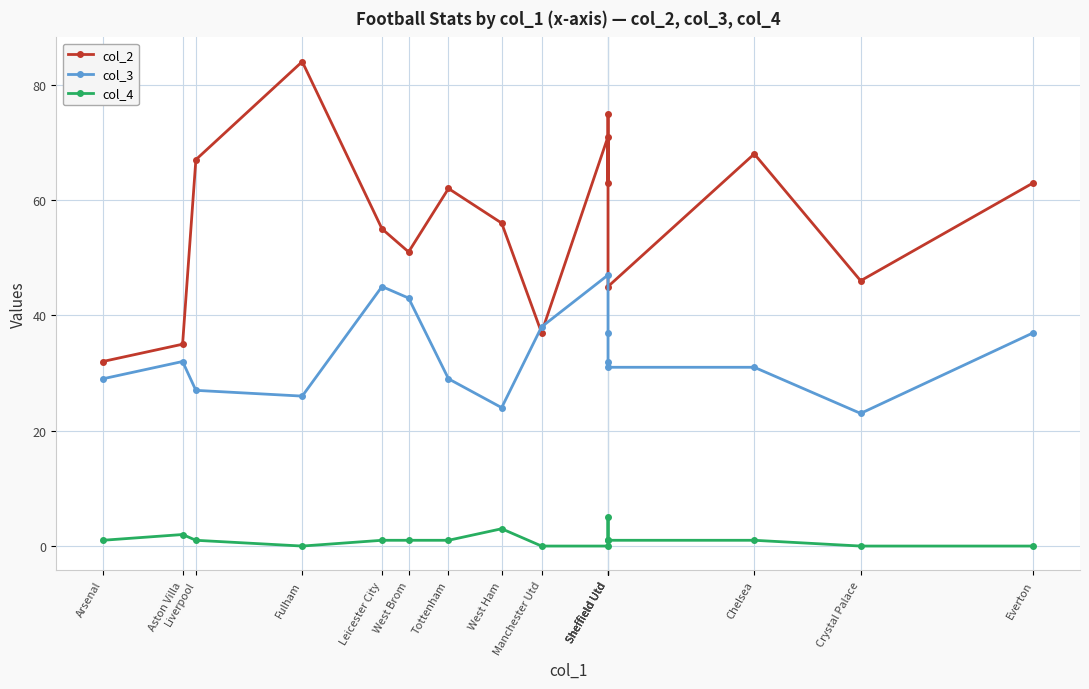

The value of col_4 at West Ham is 3. True or false?

True